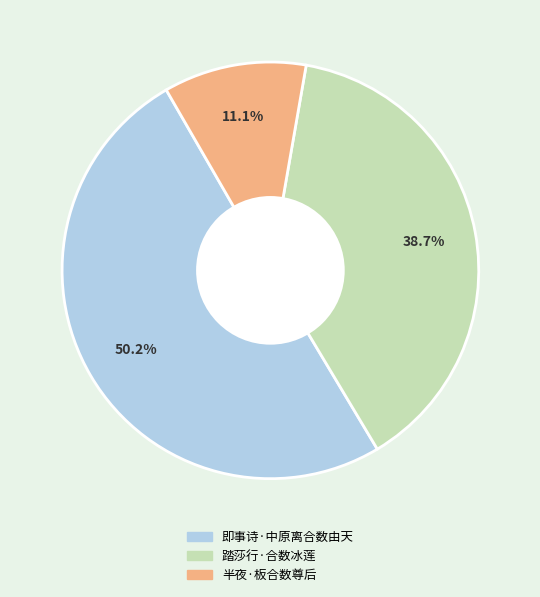

Is there any slice that represents more than half of the pie?

Yes